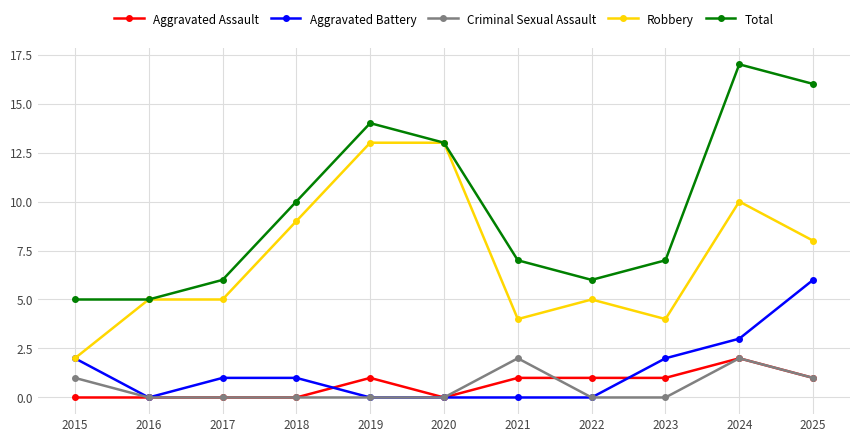

What value does the Robbery series have at 2022, to the nearest 5?

5